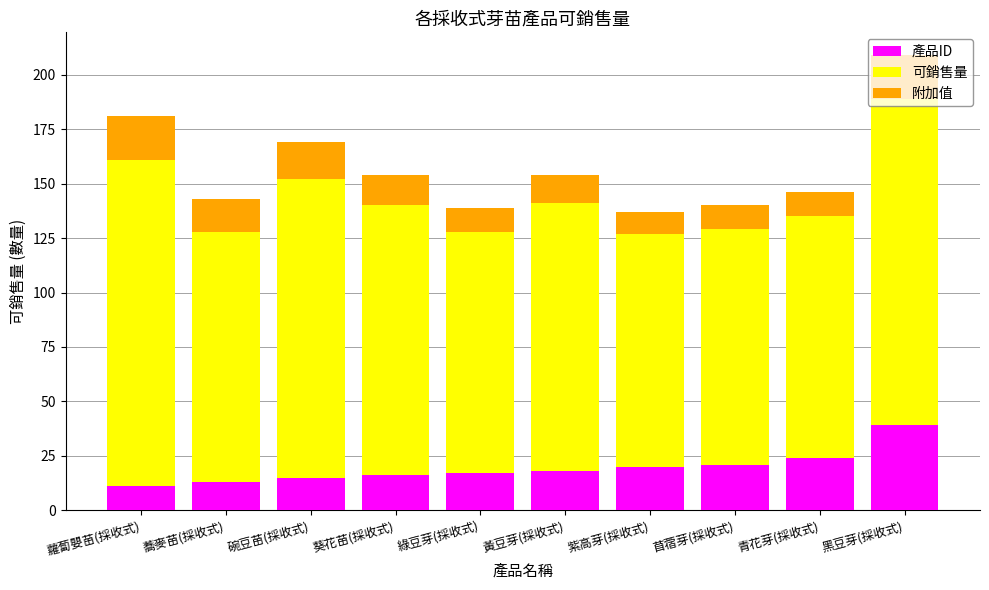

What is the total value across all series at 黑豆芽(採收式)?

209